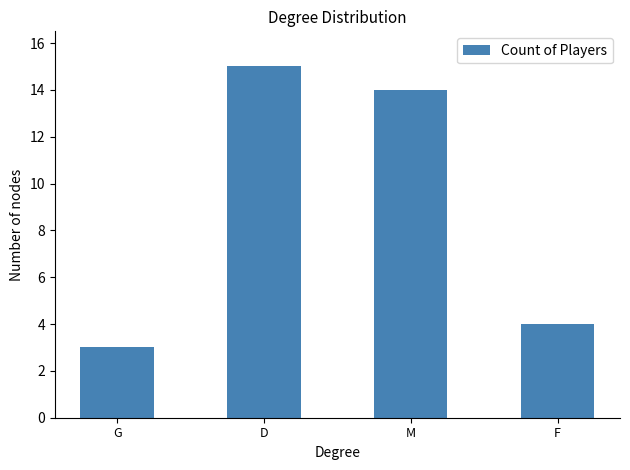

Does the chart contain stacked bars?

No